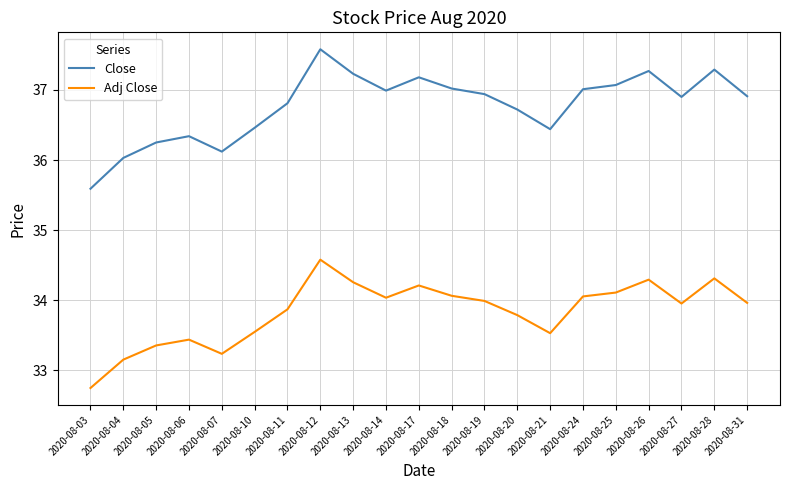

What is the sum of all Adj Close values?

710.5